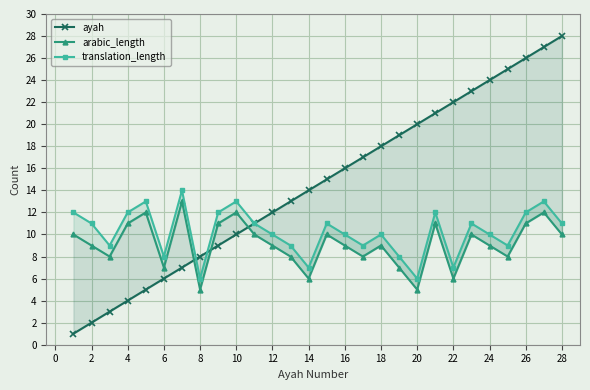

How many lines are shown in the chart?

3